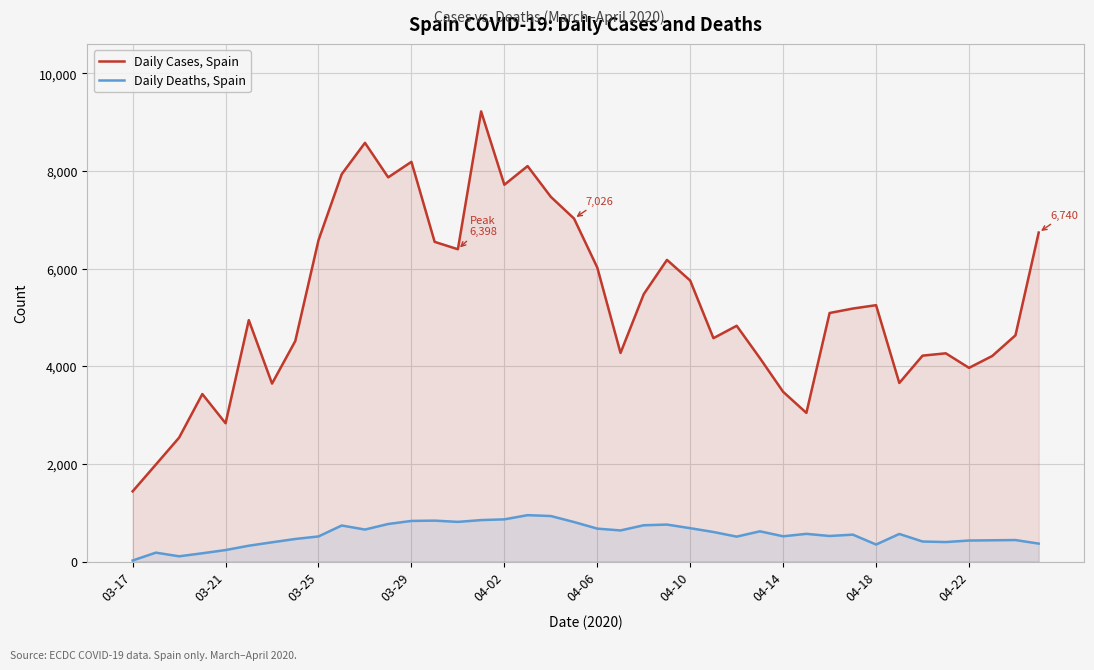

The Daily Deaths, Spain series shows 616 at 35. True or false?

False